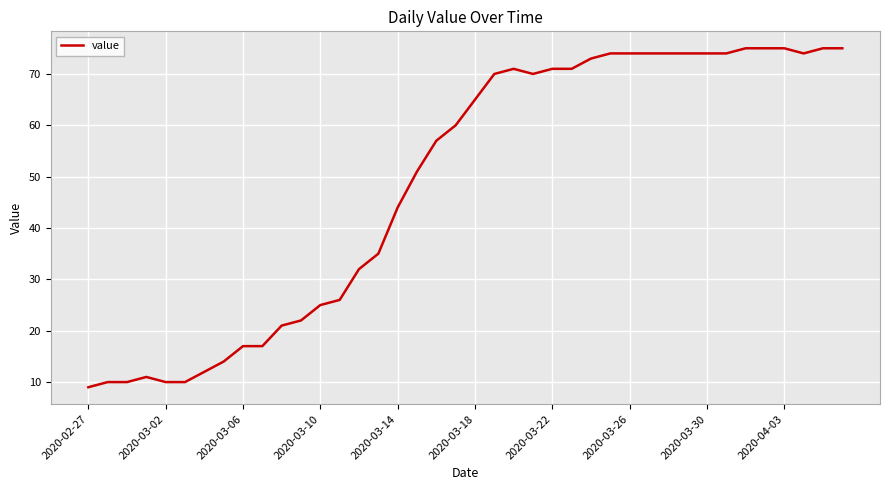

What is the greatest value displayed?

75